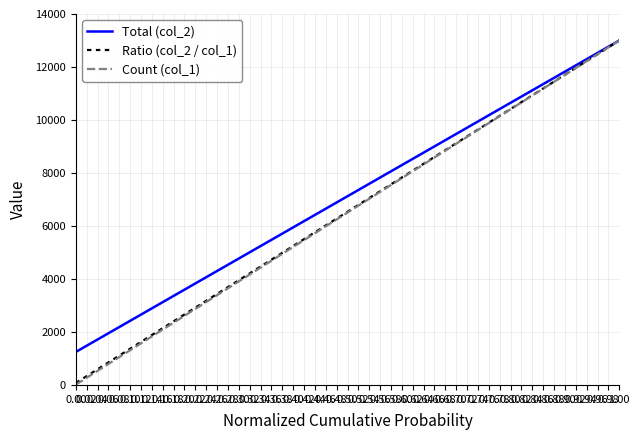

True or false: Ratio (col_2 / col_1) and Total (col_2) intersect in this chart.

False